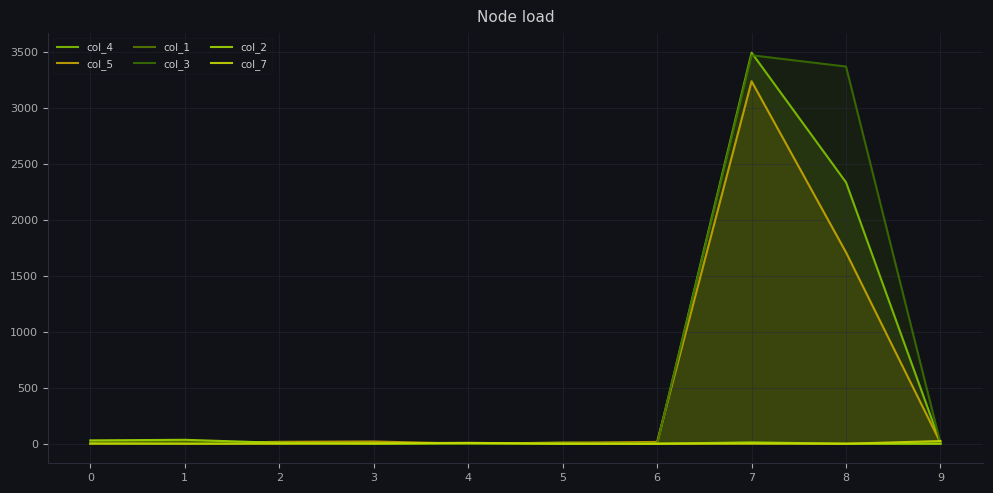

The value of col_2 at 0 is 52. True or false?

False